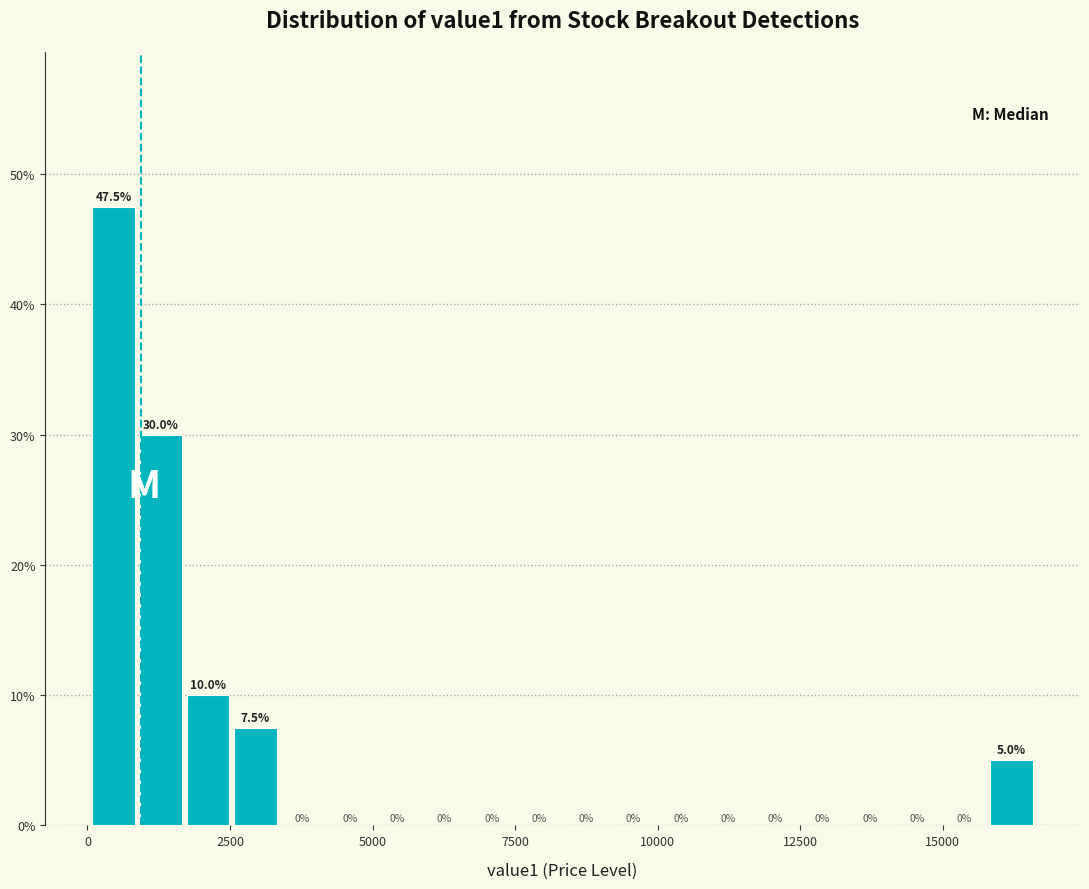

Read against the x-axis, roughly where is the centre of the tallest bar?

500